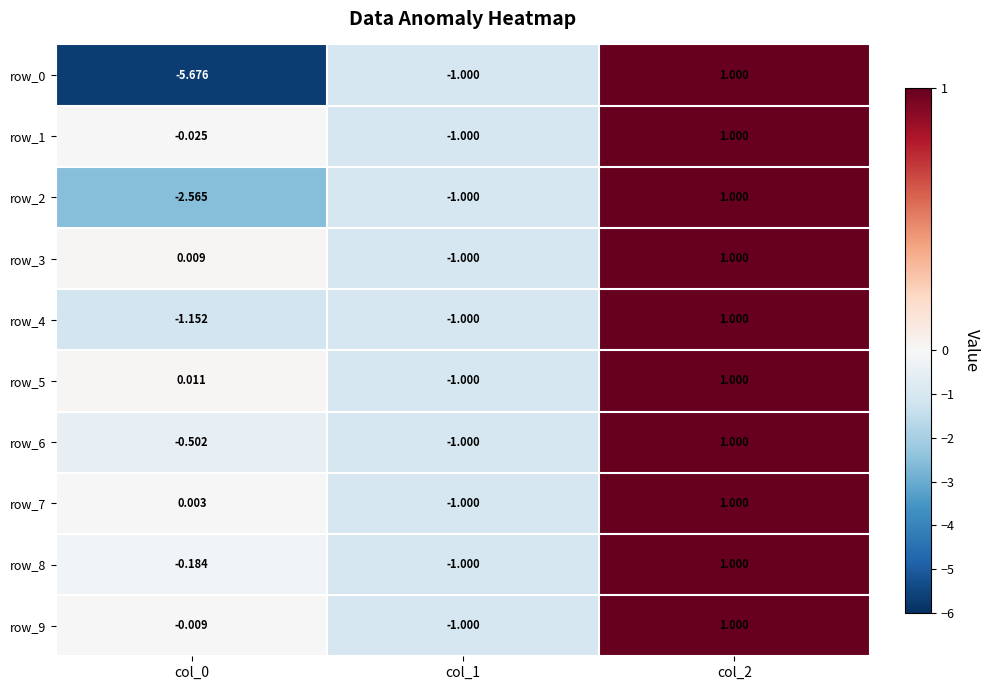

Is the value of row_0 at col_2 greater than the value of row_4 at col_0?

Yes